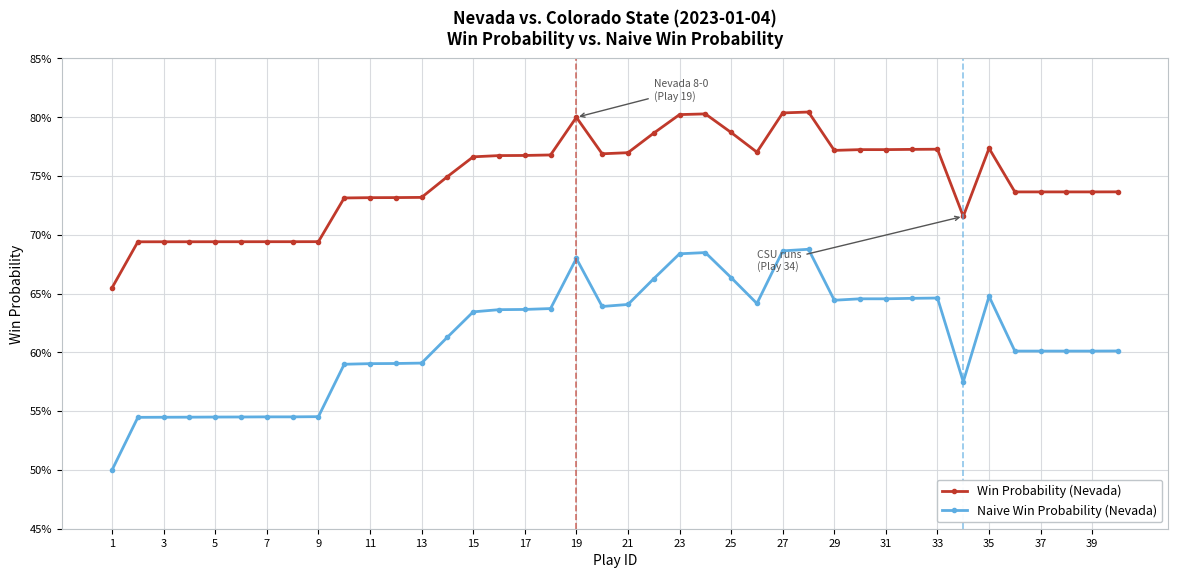

What are all the series names shown in the legend?

Win Probability (Nevada), Naive Win Probability (Nevada)